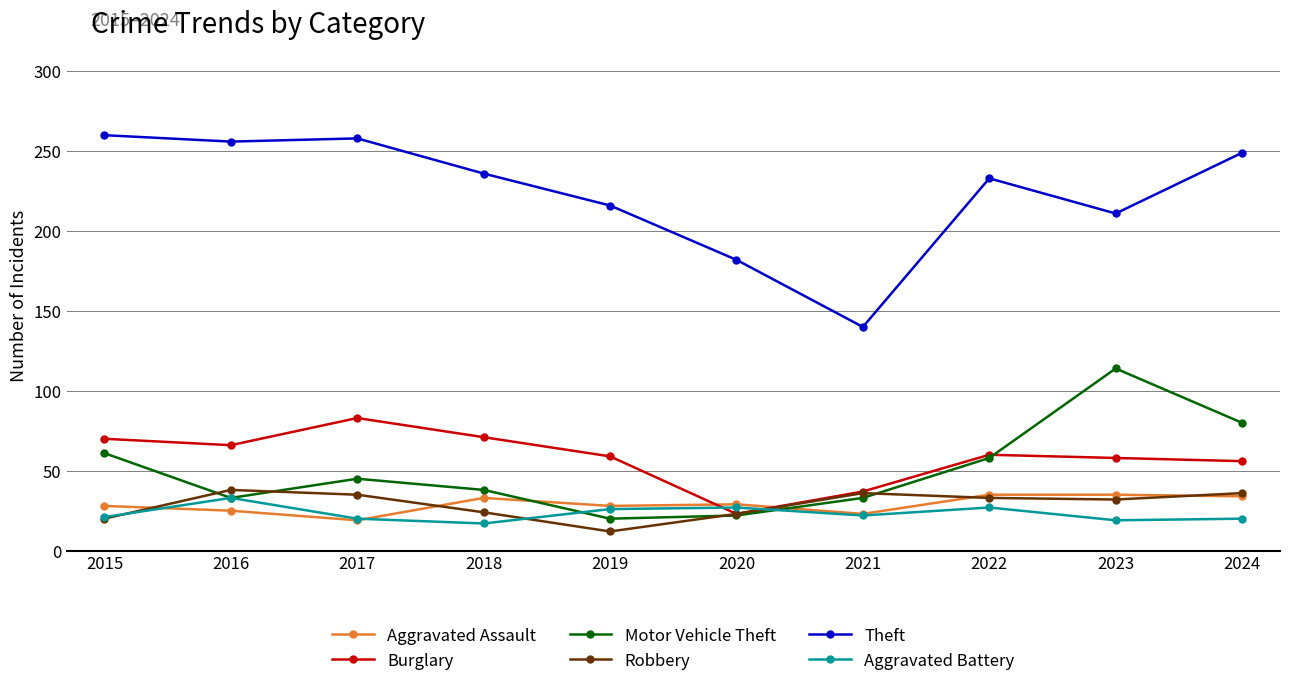

Where is the first local minimum for Motor Vehicle Theft?

2016